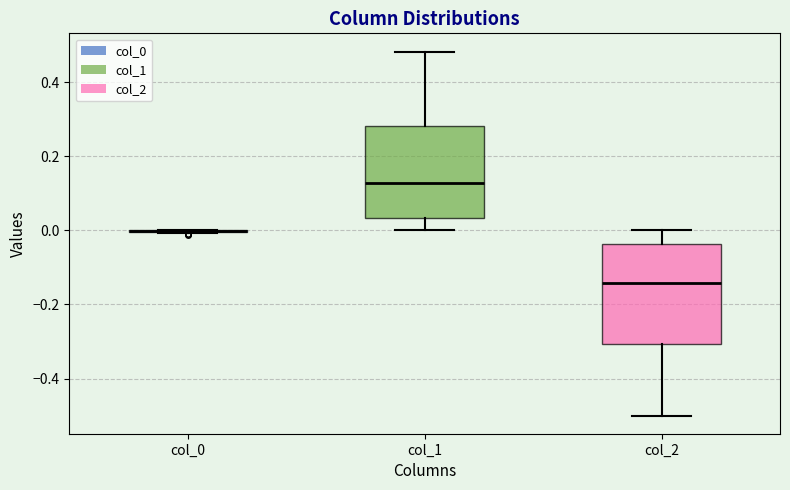

Comparing the boxes themselves (not the whiskers), which one is the tallest?

col_2